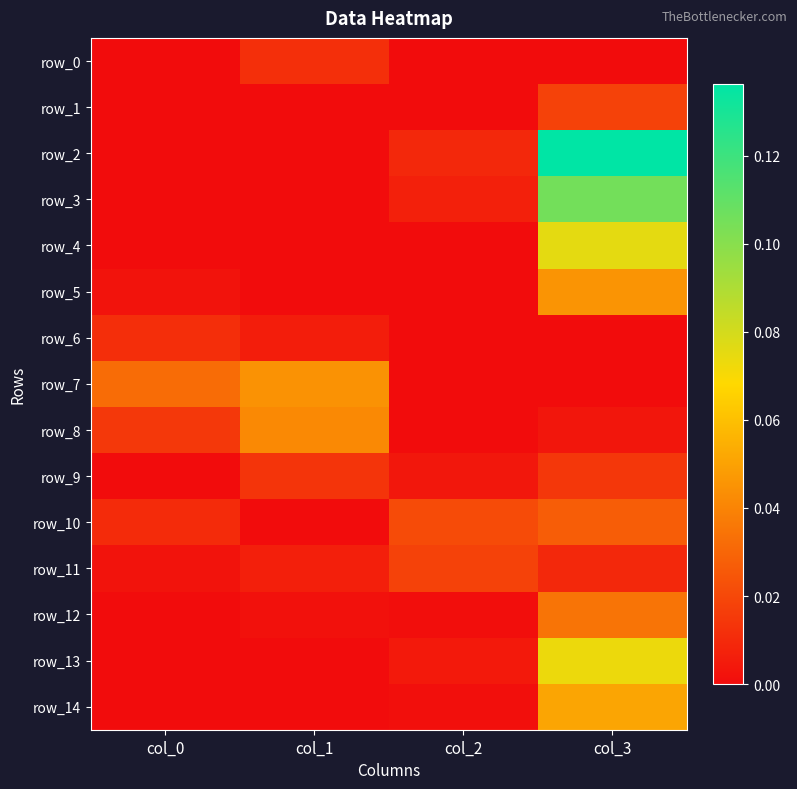

The value of row_11 at col_3 is 0.0. True or false?

True